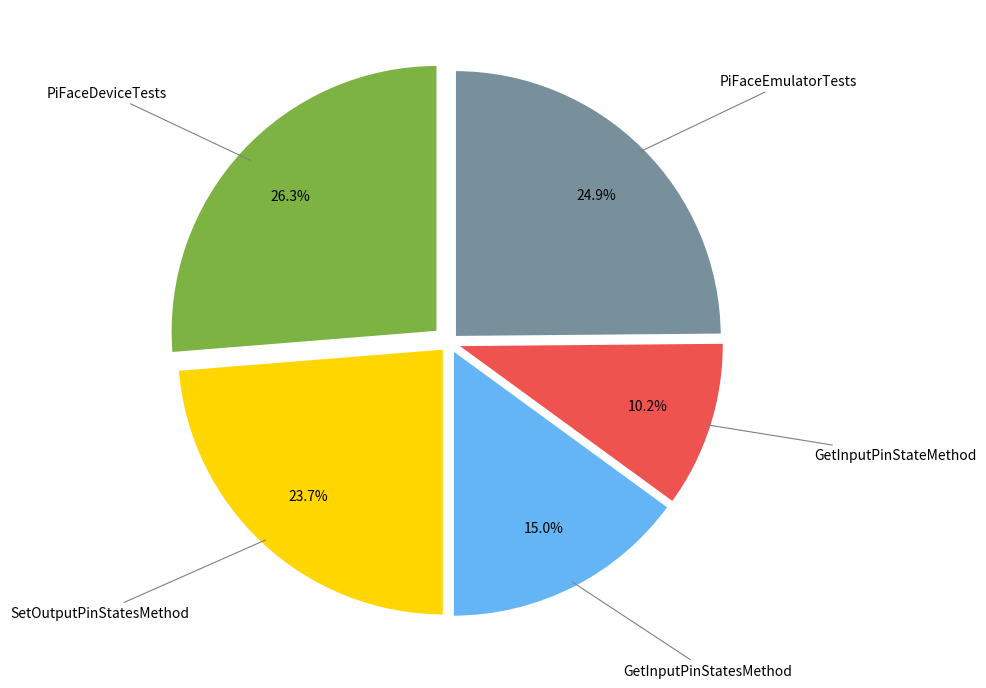

To the nearest percent, what is the difference between the largest and smallest slice percentages?

16%